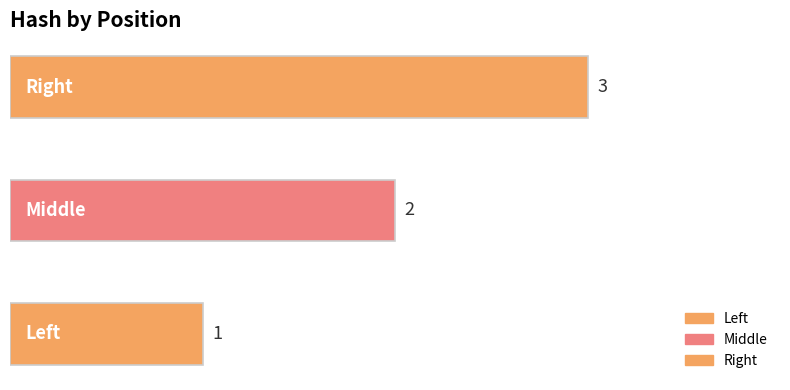

Approximately how many times larger is the value at Middle compared to Left?

2.0